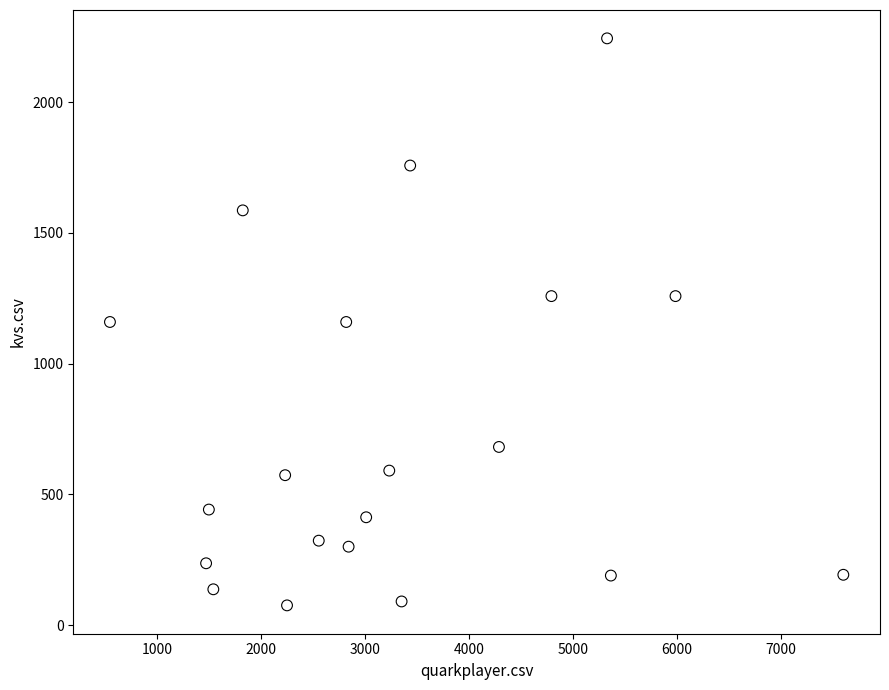

What is the range of X values (max minus min)?

7051.0